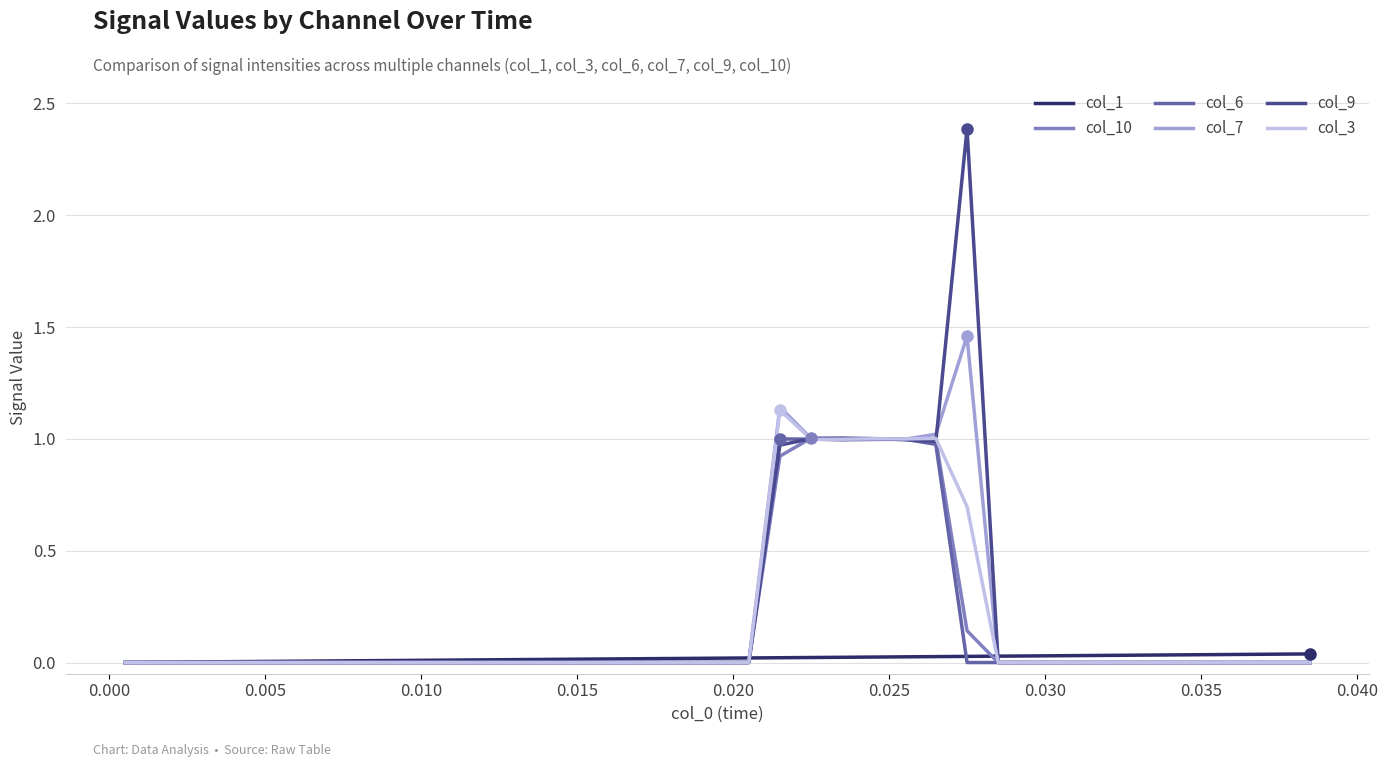

Count the number of categories in the chart.

39